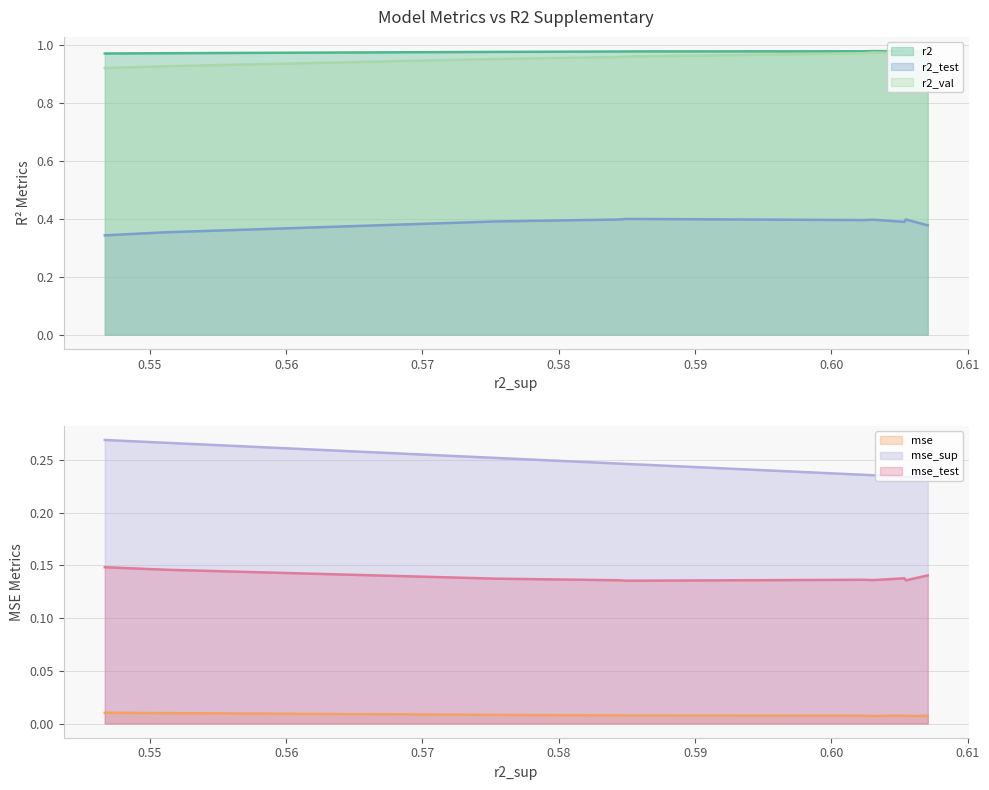

What is the sum of the r2_test values at model_4_42_8 and model_4_42_0?

0.7